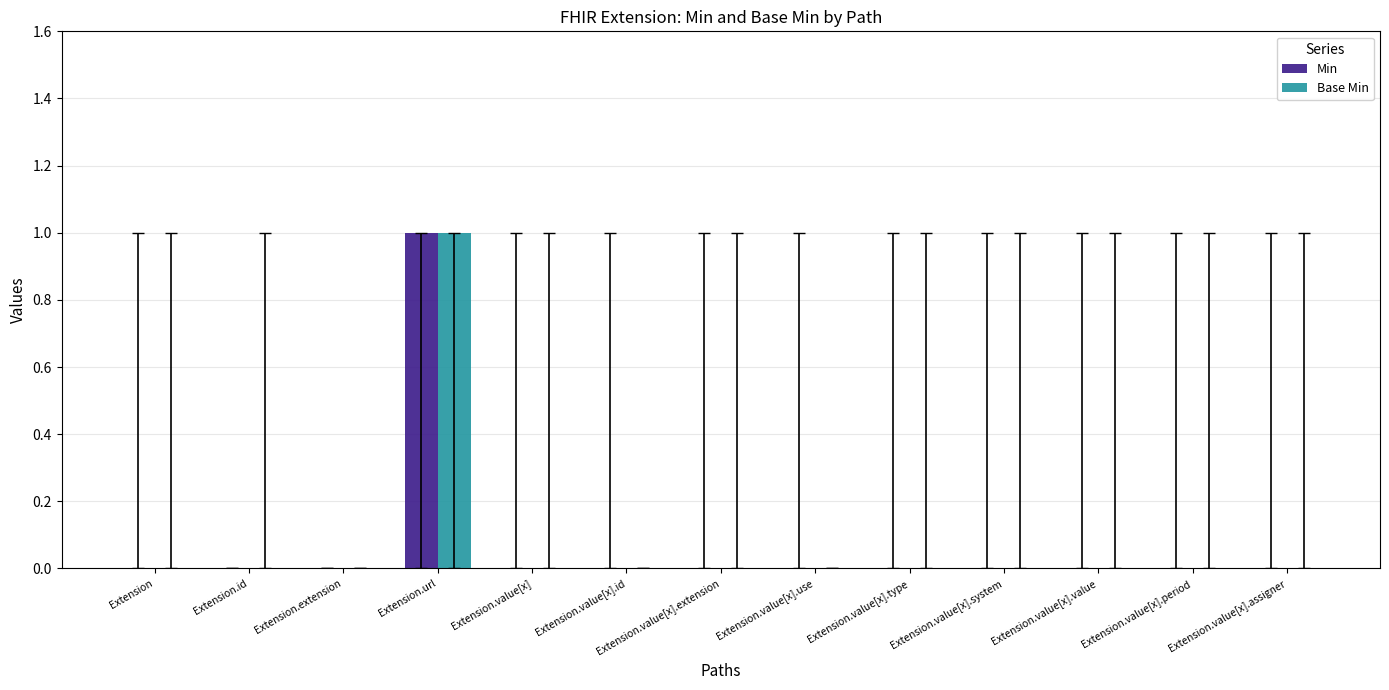

True or false: Base Min has a value of 0 at Extension.value[x].use.

True